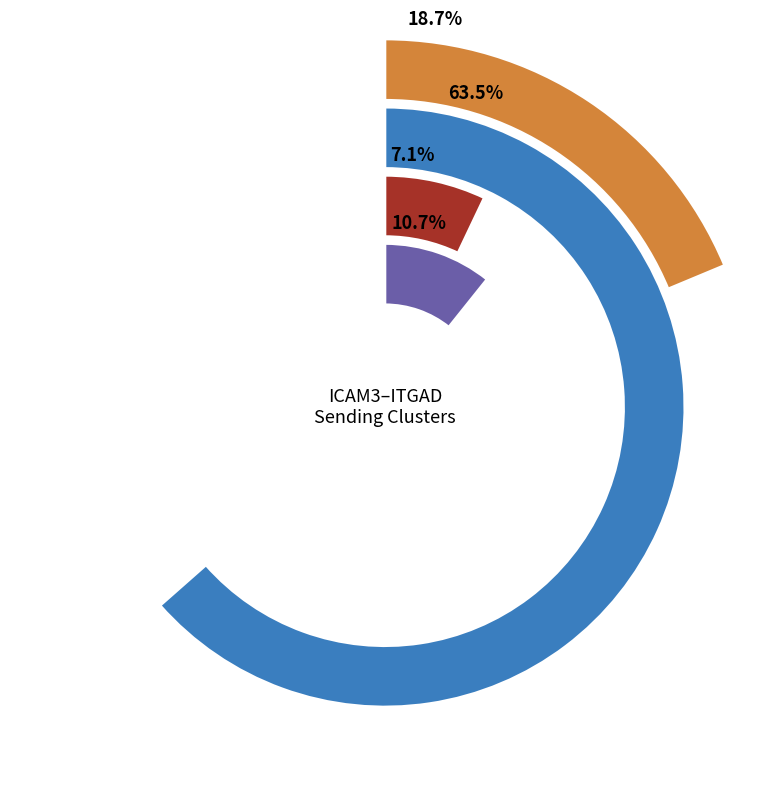

Is it true that CAF is 8% of the pie?

True